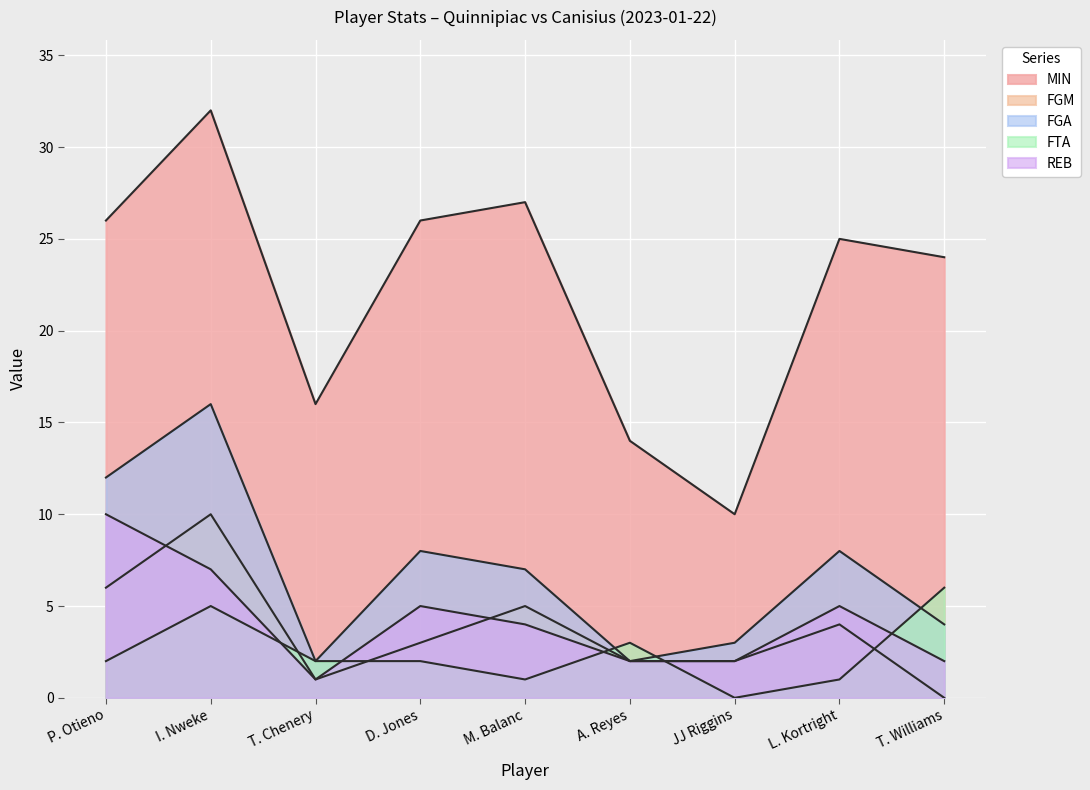

Which series changed the most between M. Balanc and JJ Riggins?

MIN